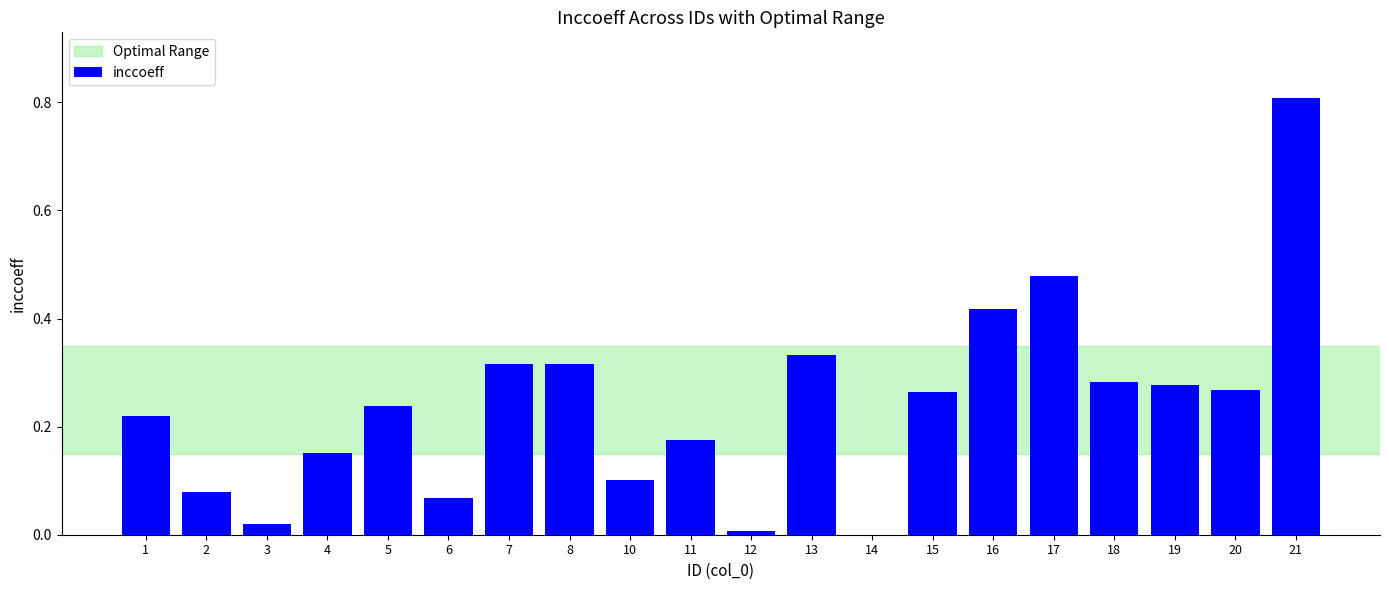

Which has a higher value, 4 or 17?

17